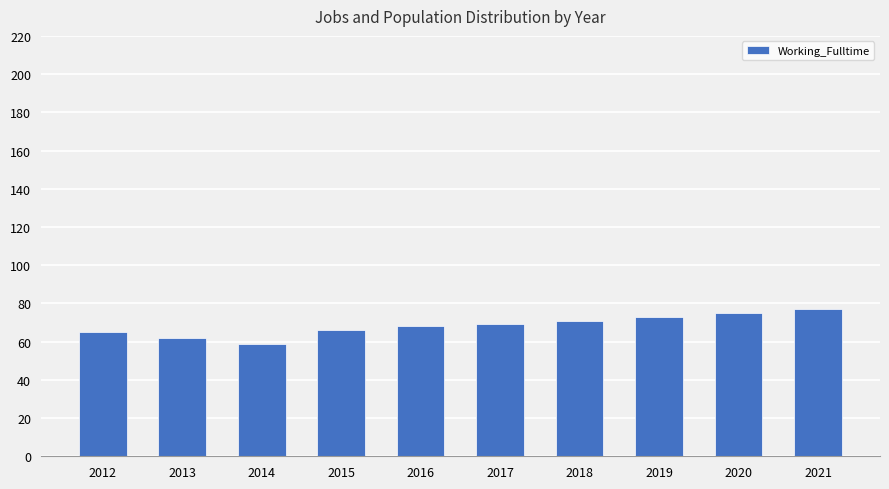

Read the value at 2014, to the nearest 10.

60